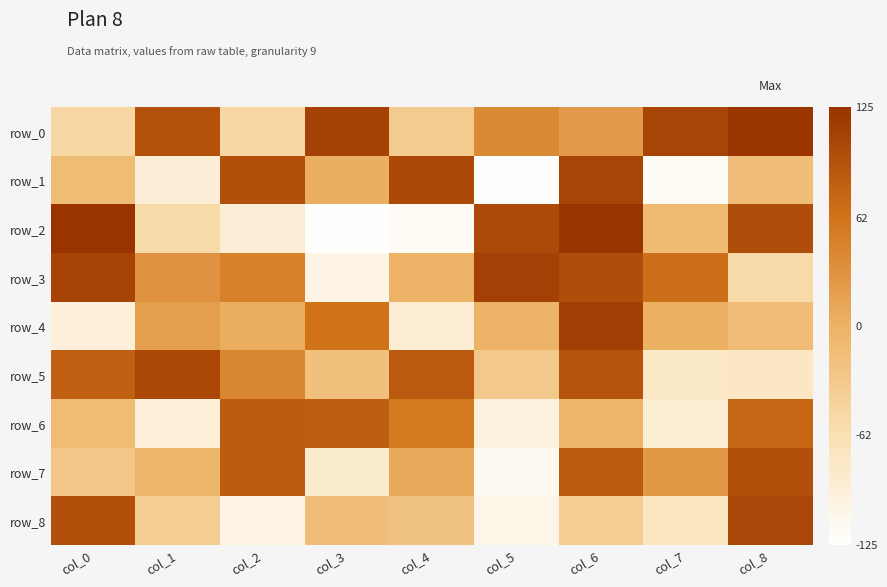

How many positive values does the row_3 series have?

6